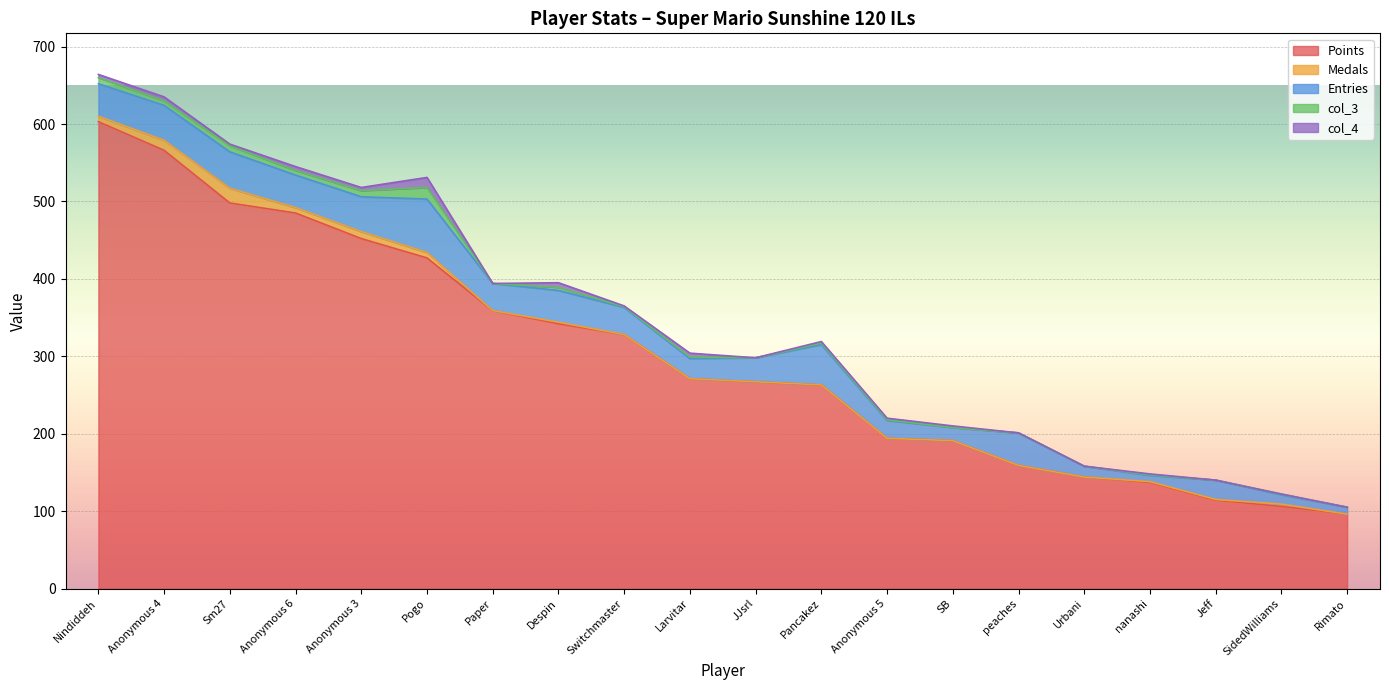

Between which two adjacent categories do Medals and col_3 first intersect?

Nindiddeh and Anonymous 4